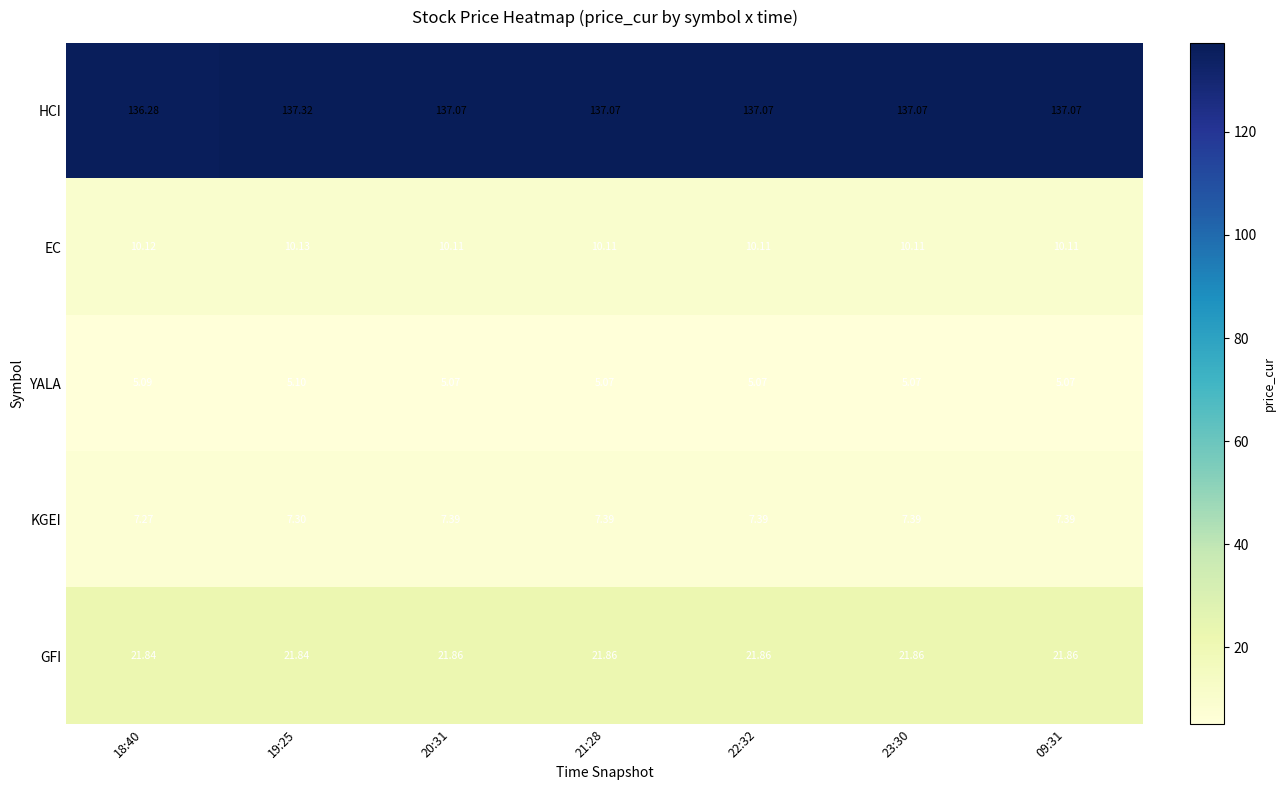

List the series in order of their peak value, lowest first.

YALA, KGEI, EC, GFI, HCI